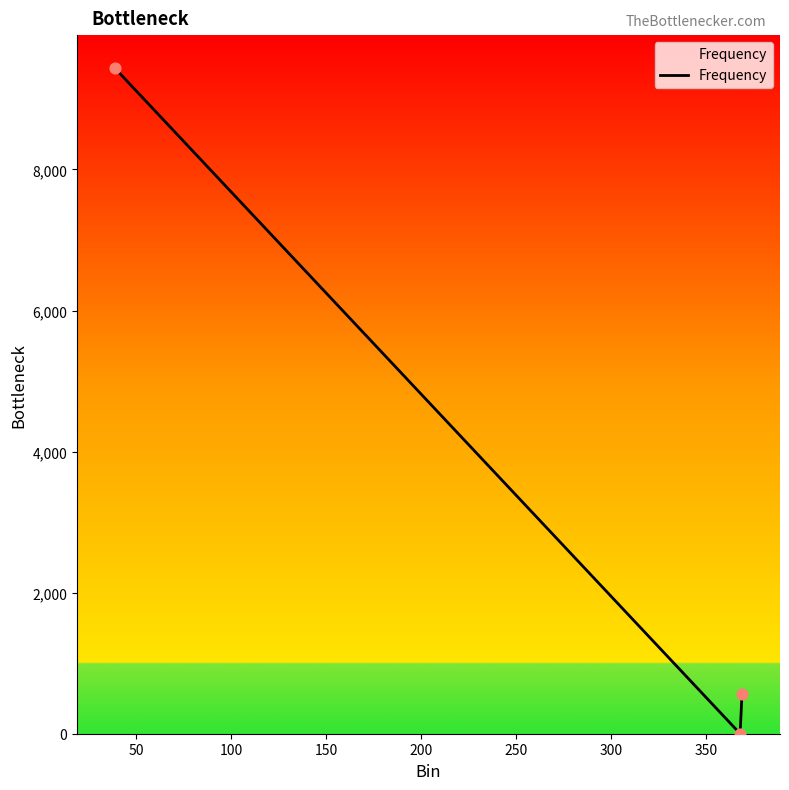

What is the maximum value shown in the chart?

9433